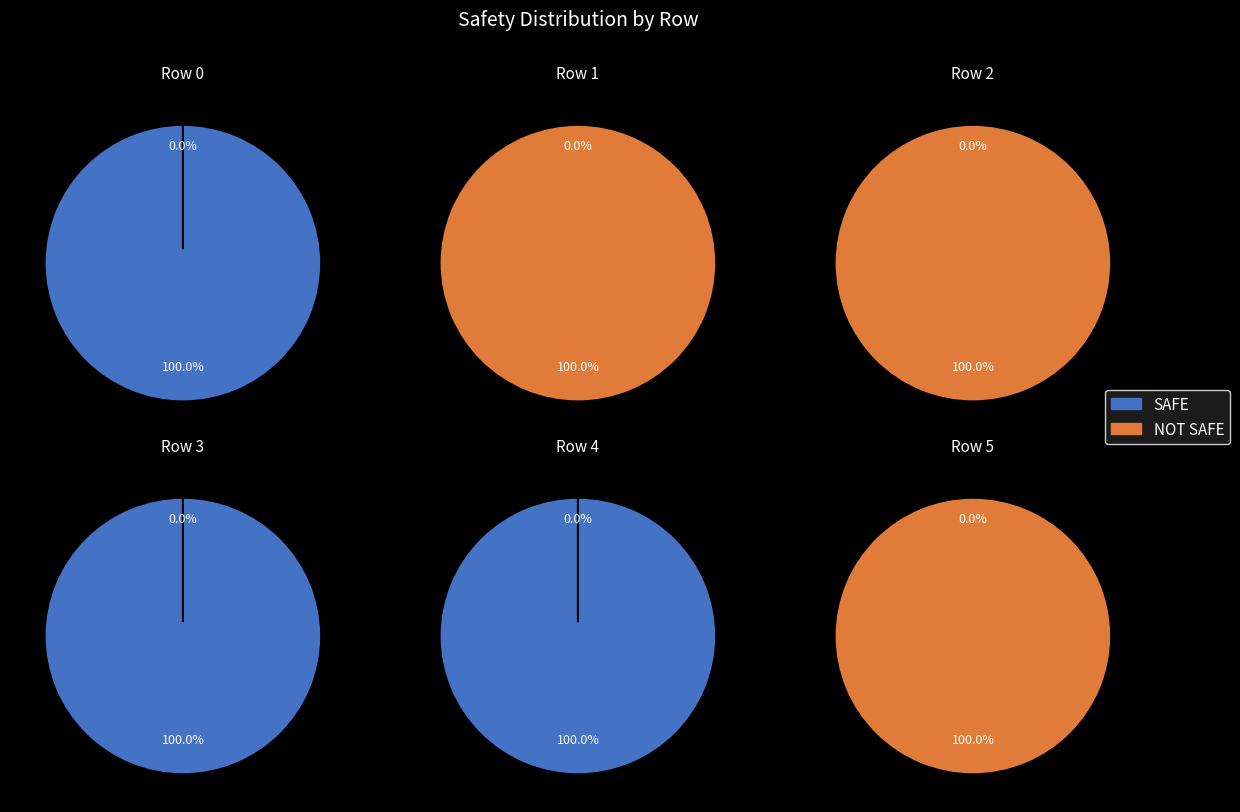

What portion of the pie excludes Row 4?

66.7%